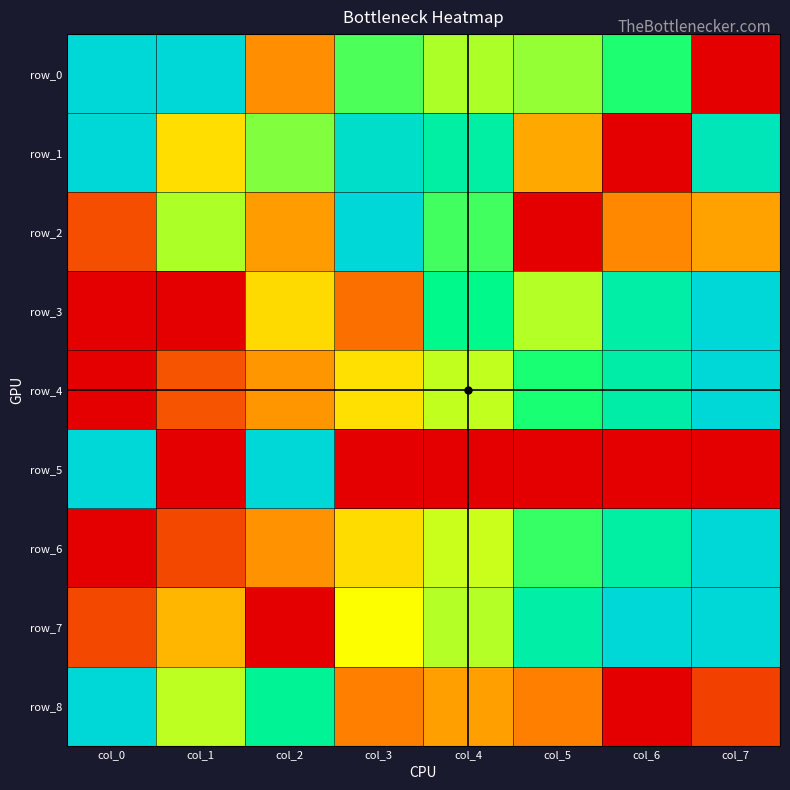

What is the sum of the row_1 values at col_4 and col_0?

1.8